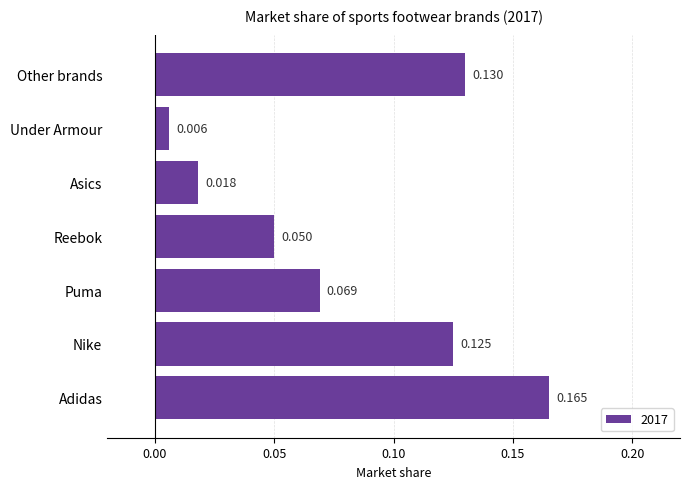

Does the chart contain stacked bars?

No